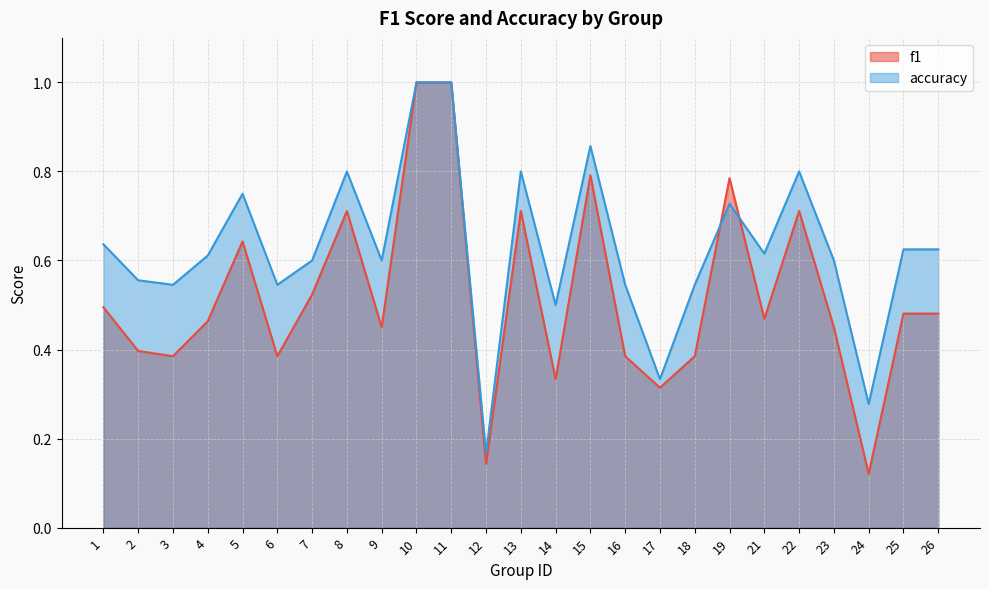

What are all the series names shown in the legend?

f1, accuracy